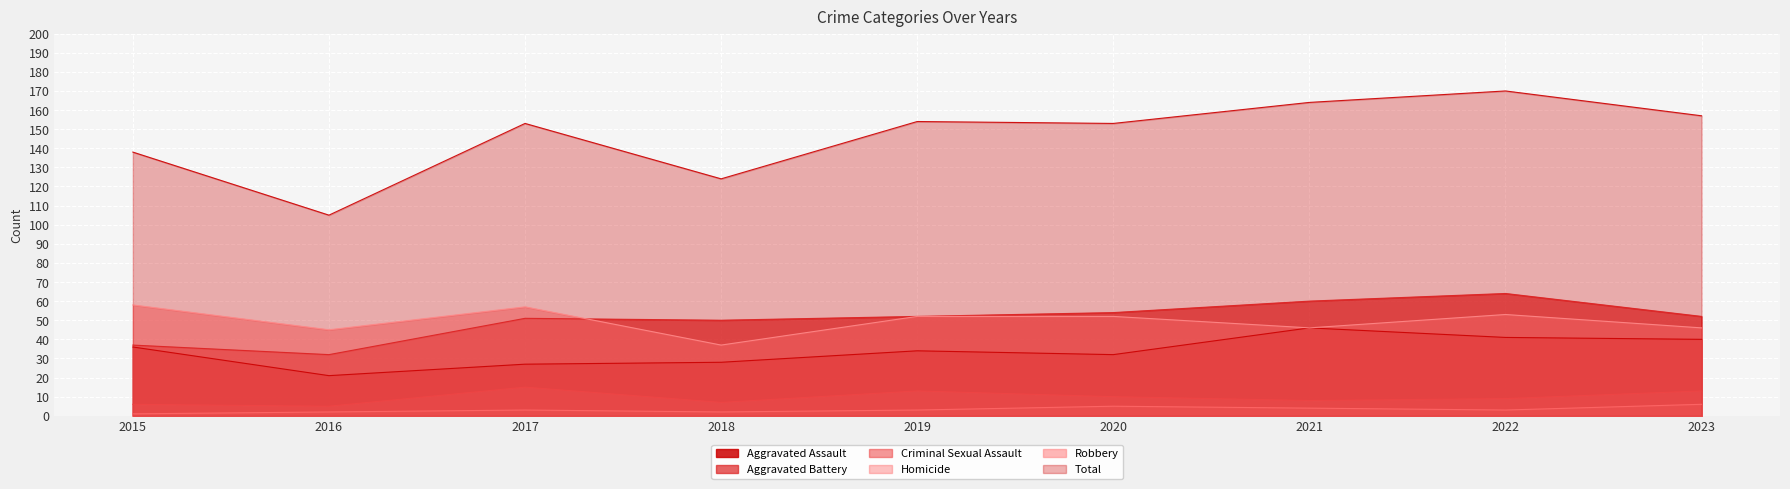

Reading left to right, what are all the values shown in this chart?

Aggravated Assault: 2015=36	2016=21	2017=27	2018=28	2019=34	2020=32	2021=46	2022=41	2023=40
Aggravated Battery: 2015=37	2016=32	2017=51	2018=50	2019=52	2020=54	2021=60	2022=64	2023=52
Criminal Sexual Assault: 2015=6	2016=5	2017=15	2018=7	2019=13	2020=10	2021=8	2022=9	2023=13
Homicide: 2015=1	2016=2	2017=3	2018=2	2019=3	2020=5	2021=4	2022=3	2023=6
Robbery: 2015=58	2016=45	2017=57	2018=37	2019=52	2020=52	2021=46	2022=53	2023=46
Total: 2015=138	2016=105	2017=153	2018=124	2019=154	2020=153	2021=164	2022=170	2023=157